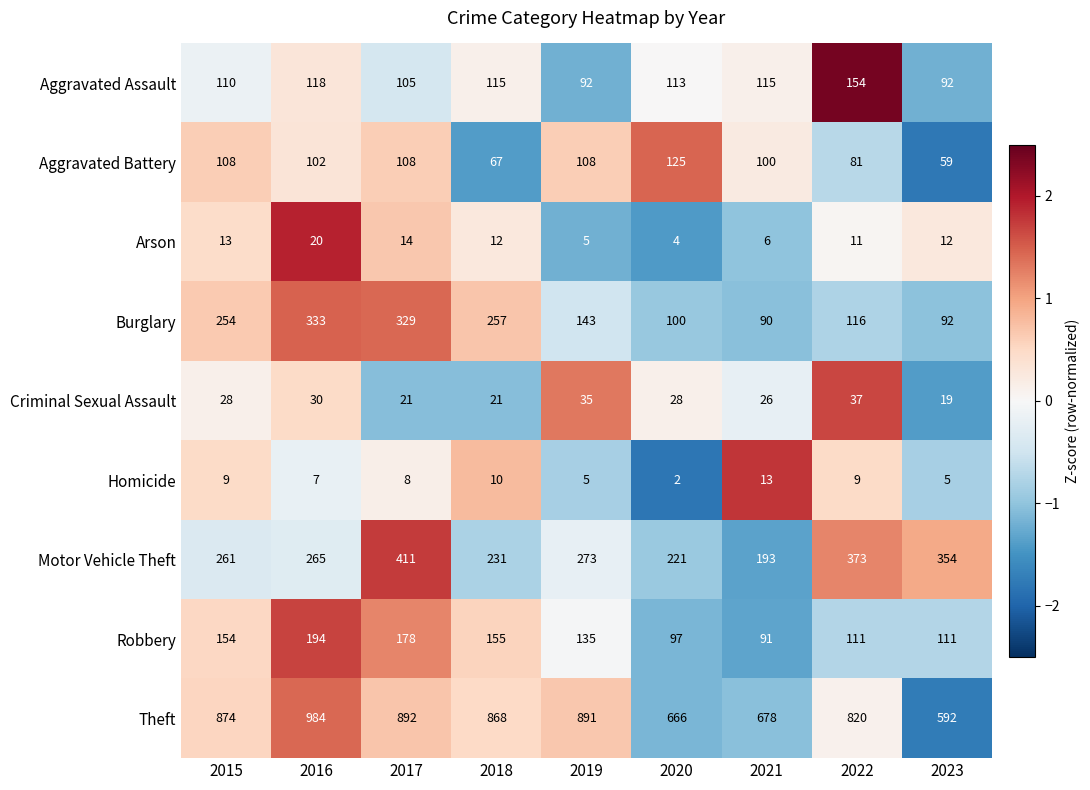

List the series in order of their peak value, lowest first.

Homicide, Arson, Criminal Sexual Assault, Aggravated Battery, Aggravated Assault, Robbery, Burglary, Motor Vehicle Theft, Theft